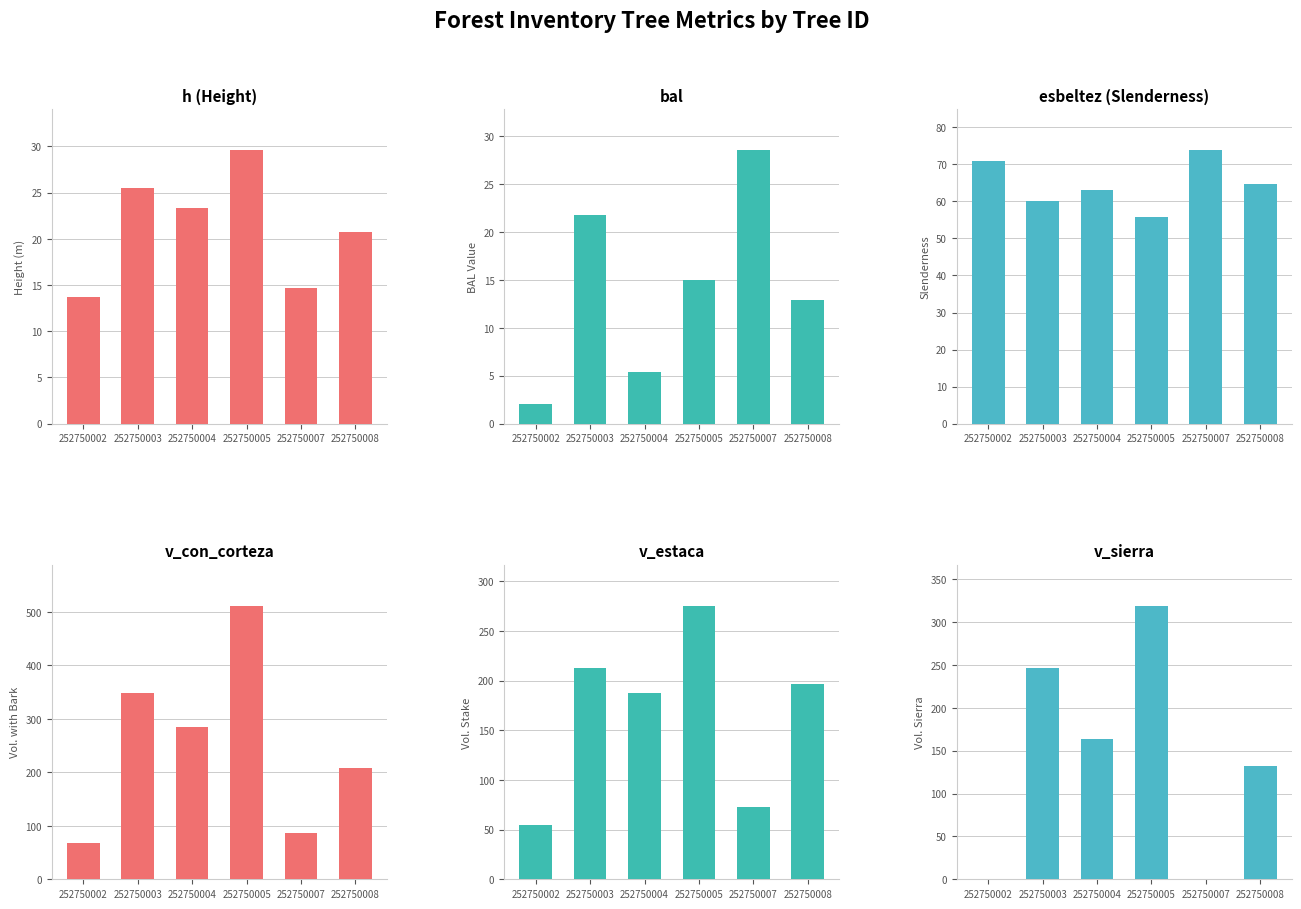

What is the greatest value displayed?

511.3